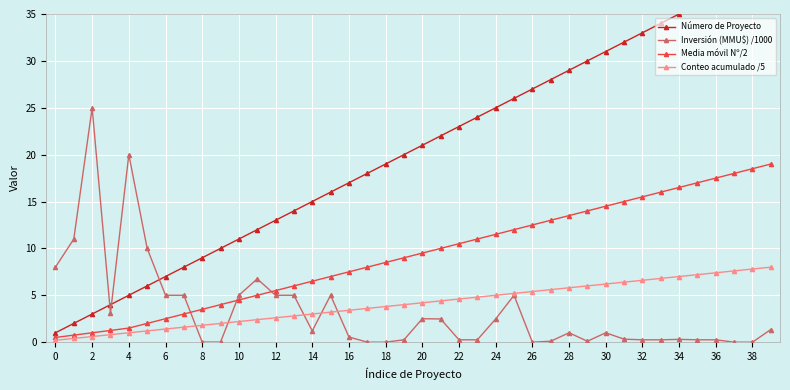

List the series in order of their peak value, highest first.

Número de Proyecto, Inversión (MMU$) /1000, Media móvil Nº/2, Conteo acumulado /5